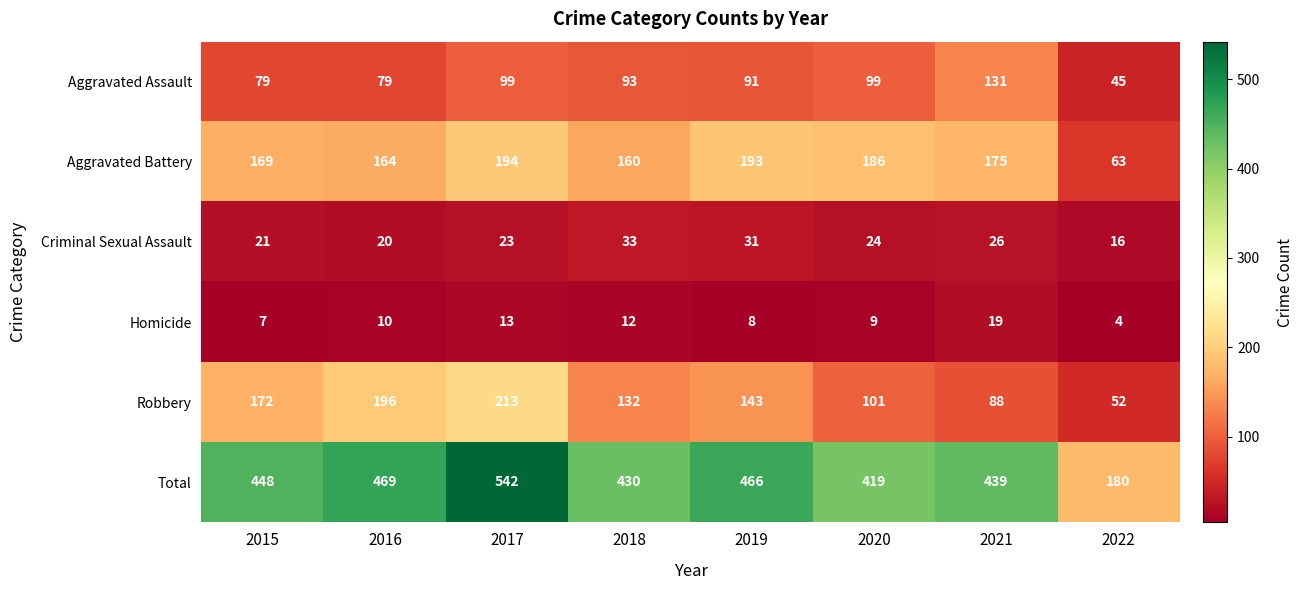

At which category is the sum across all series the highest?

2017